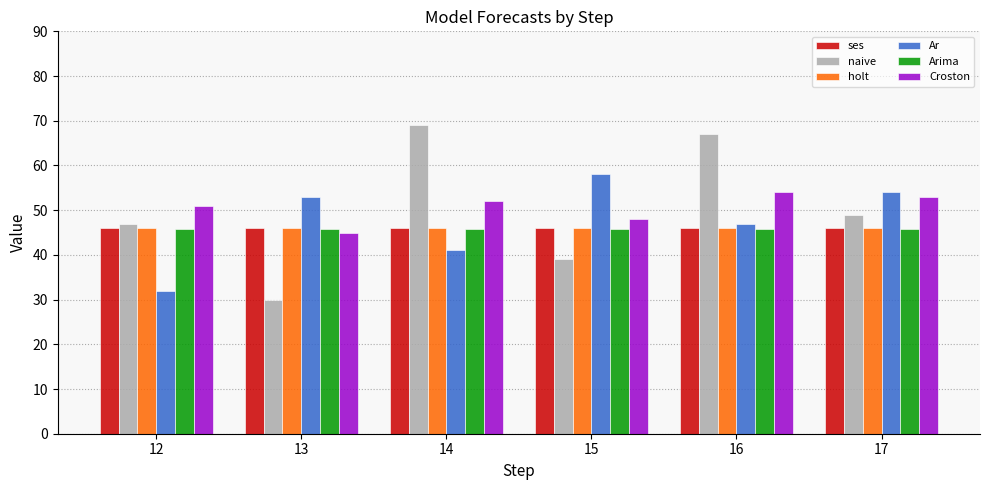

Count the number of categories in the chart.

6